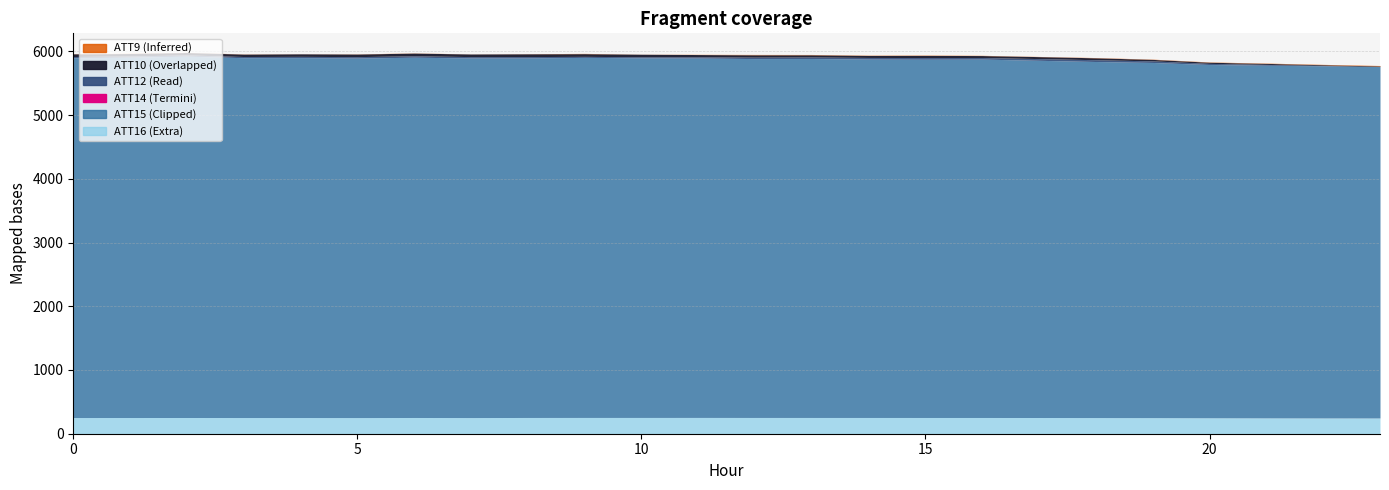

What is the value of the ATT16 point at the 11th from the left?

255.5